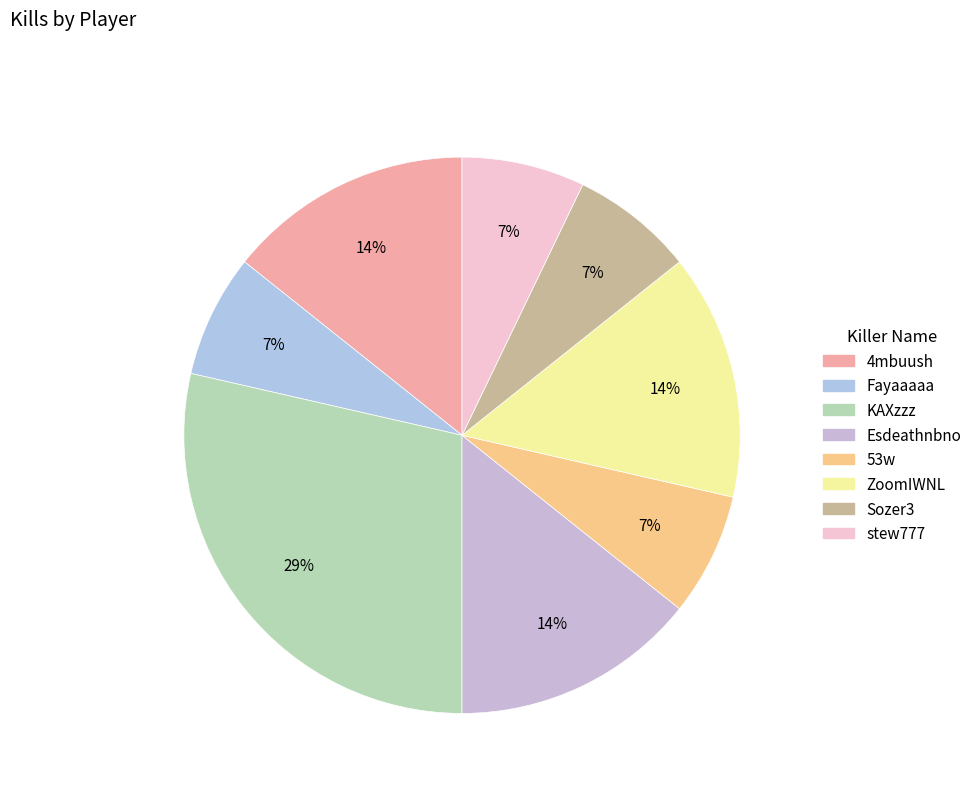

To the nearest percent, what percentage of the pie is Fayaaaaa?

7%